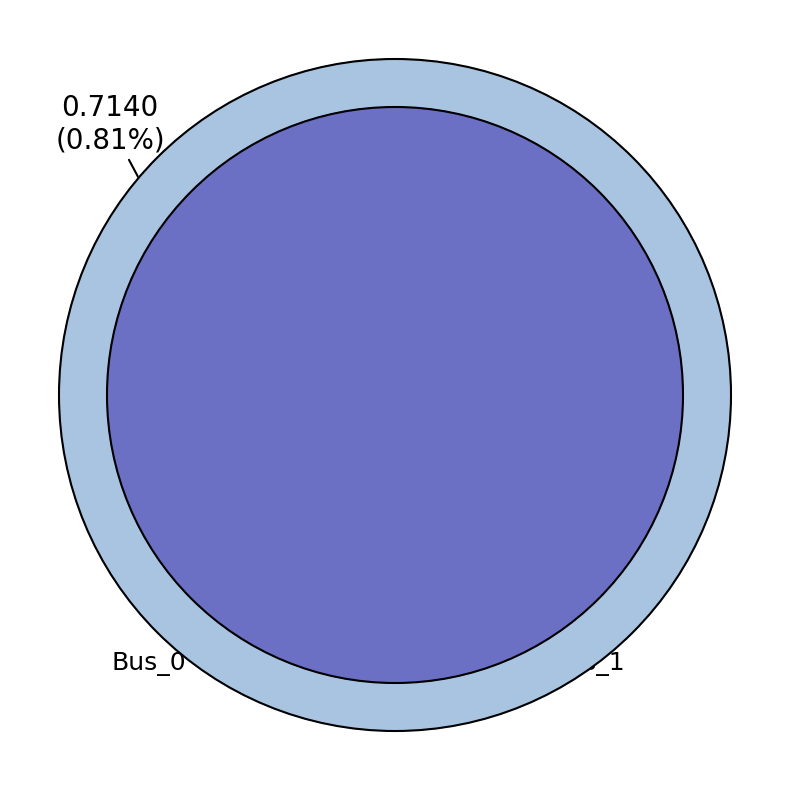

What portion of the pie excludes Bus_1?

0.8%